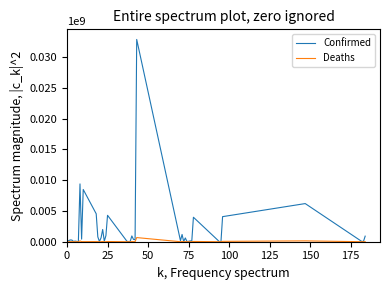

List the series in order of their overall mean, lowest first.

Deaths, Confirmed